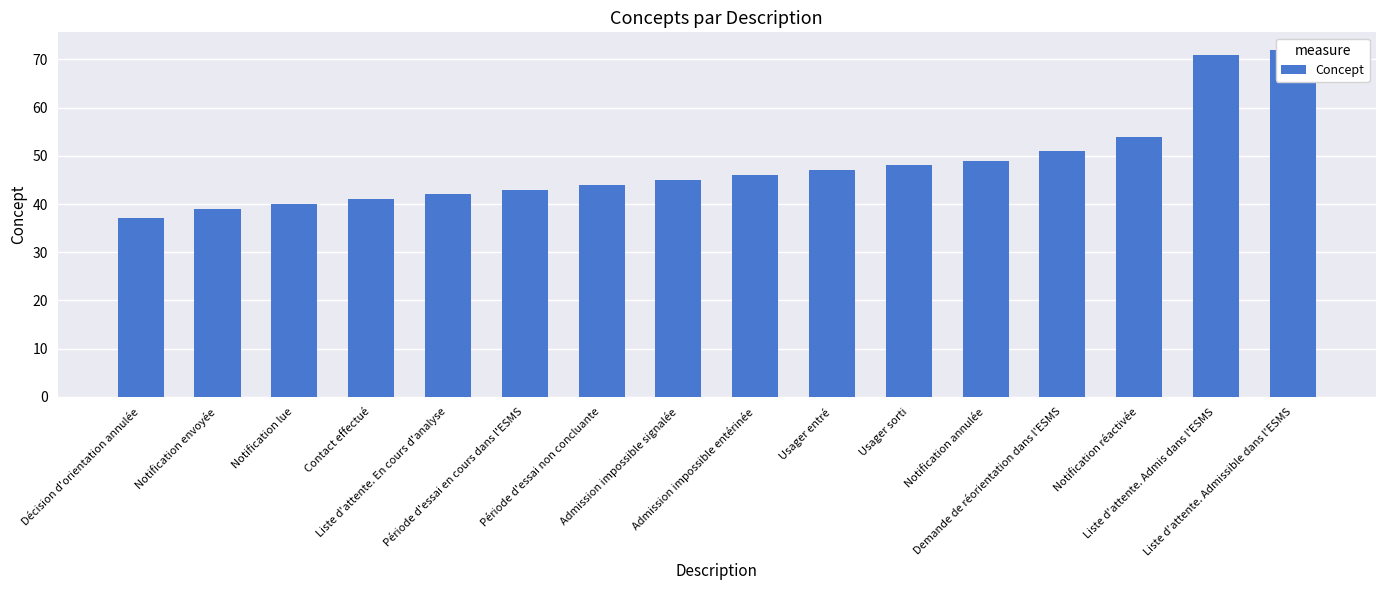

The value at Liste d'attente. Admissible dans l'ESMS is 72. True or false?

True